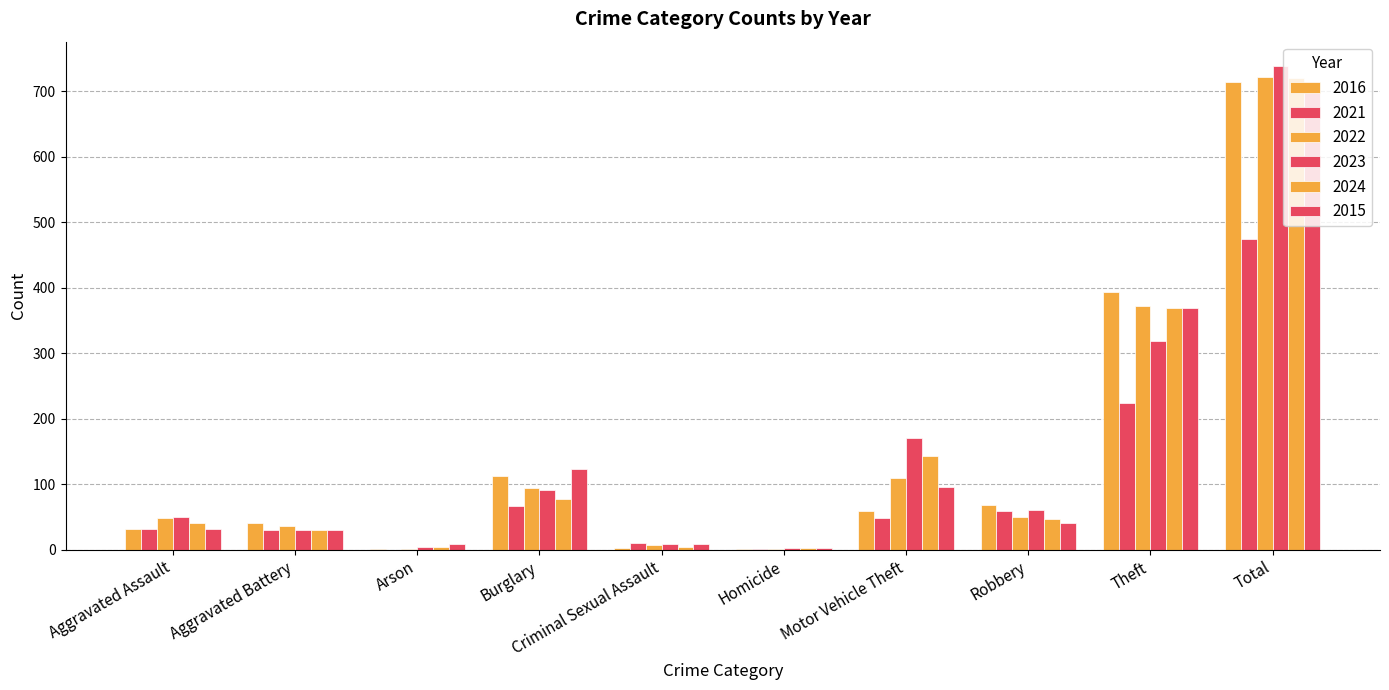

What is the label of the 4th bar from the right?

Motor Vehicle Theft